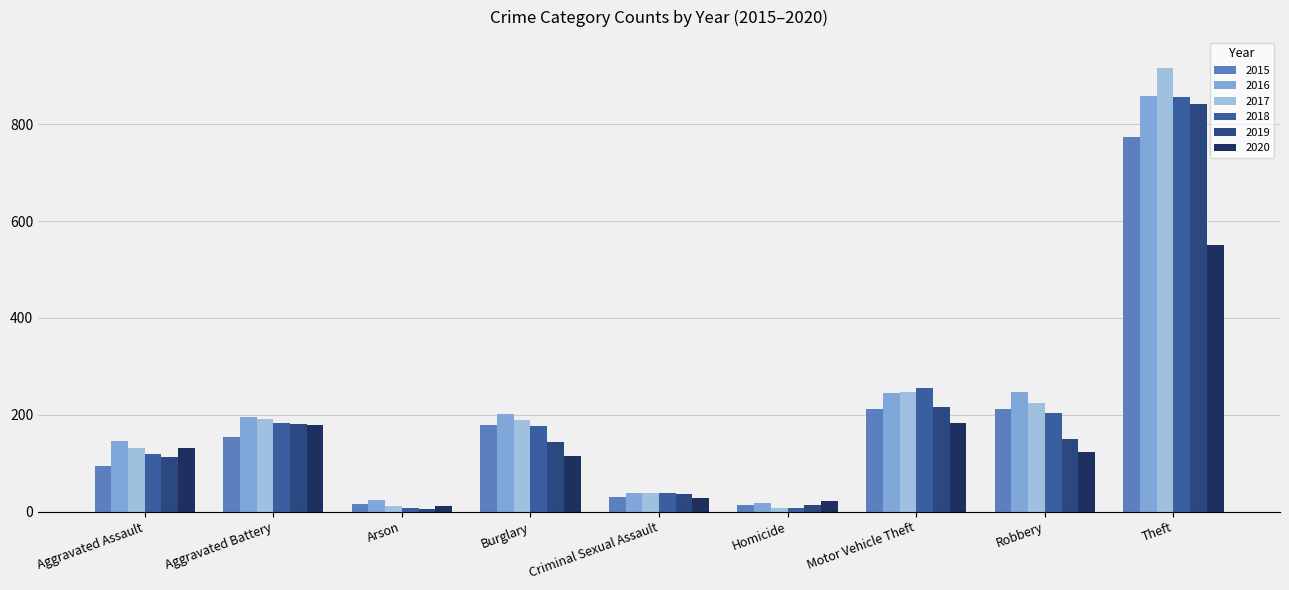

What is the value of the 2020 bar at the 4th from the left?

116